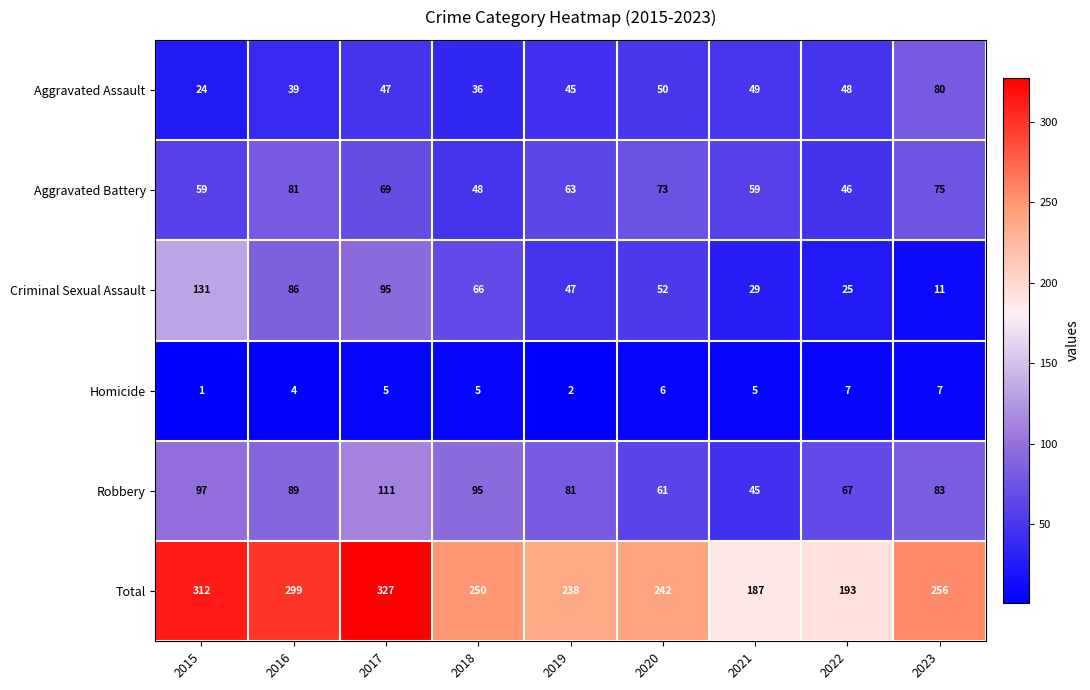

Which series changed the most between 2019 and 2023?

Criminal Sexual Assault